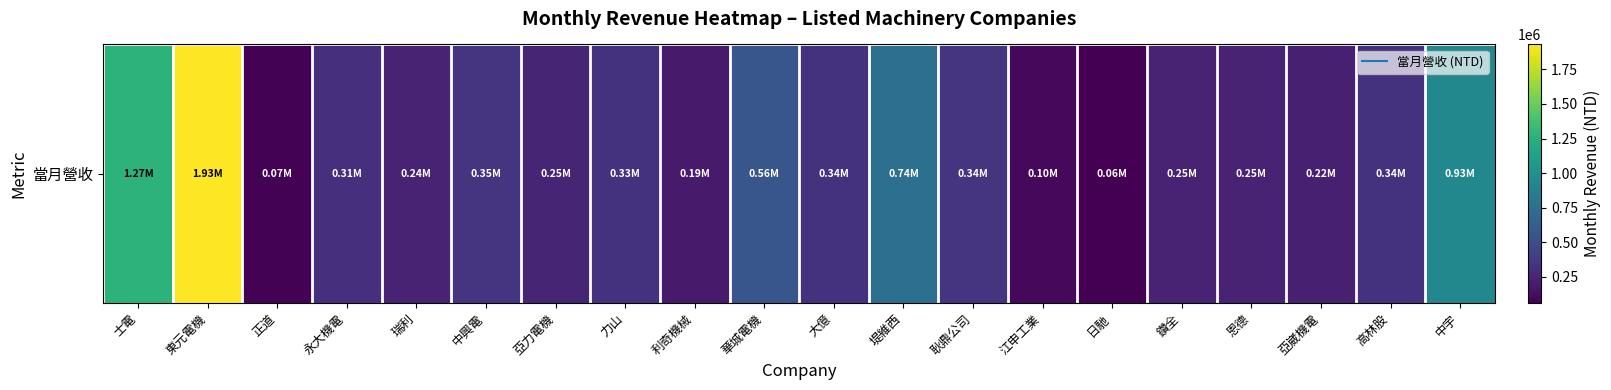

What is the difference between the second highest and minimum values?

1206951